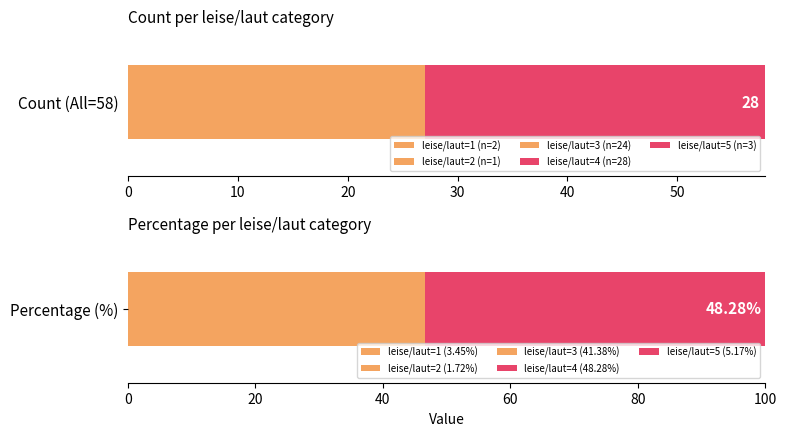

Which has a higher value, 3 or 5?

3